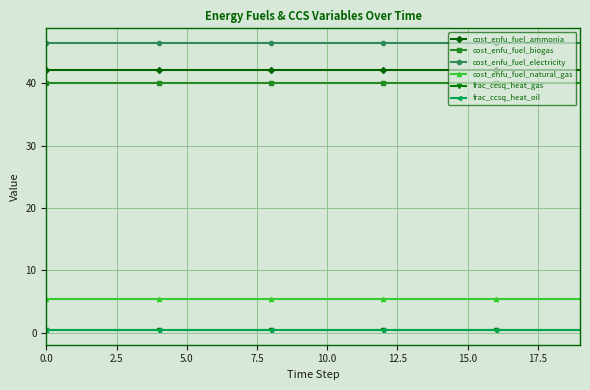

What is the value of the cost_enfu_fuel_electricity point at the 15th from the left?

46.5